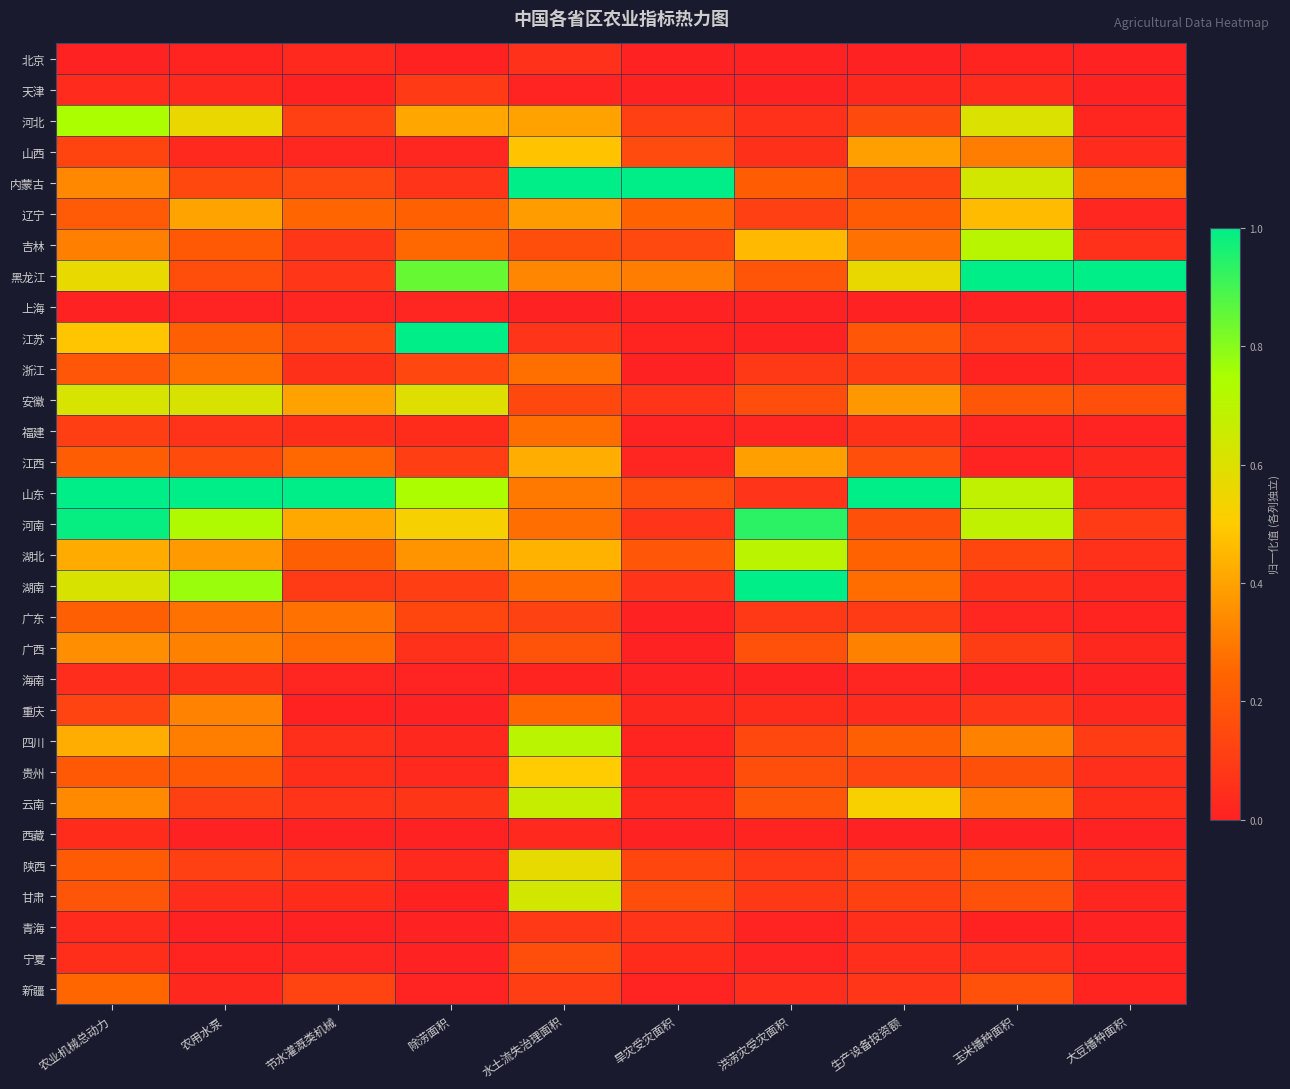

Which category has the lowest value across all series?

旱灾受灾面积